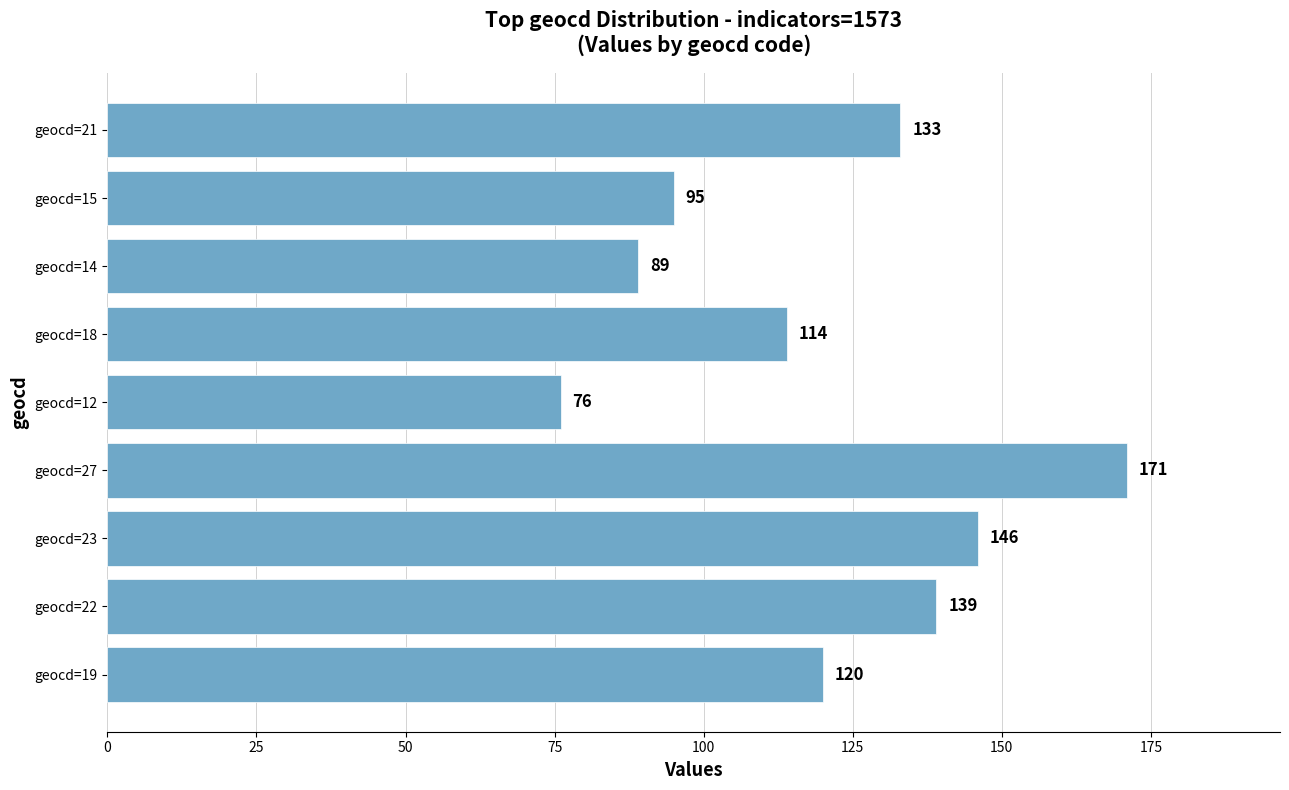

Reading top to bottom, extract all data points from this chart.

133	95	89	114	76	171	146	139	120